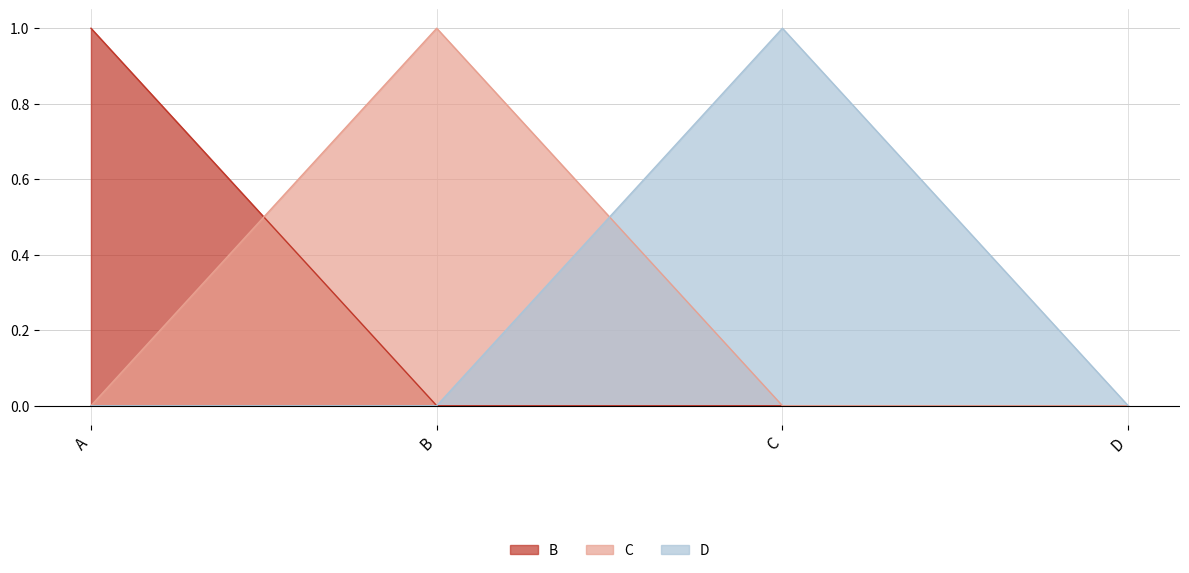

Where is D nearest to the value 0?

A